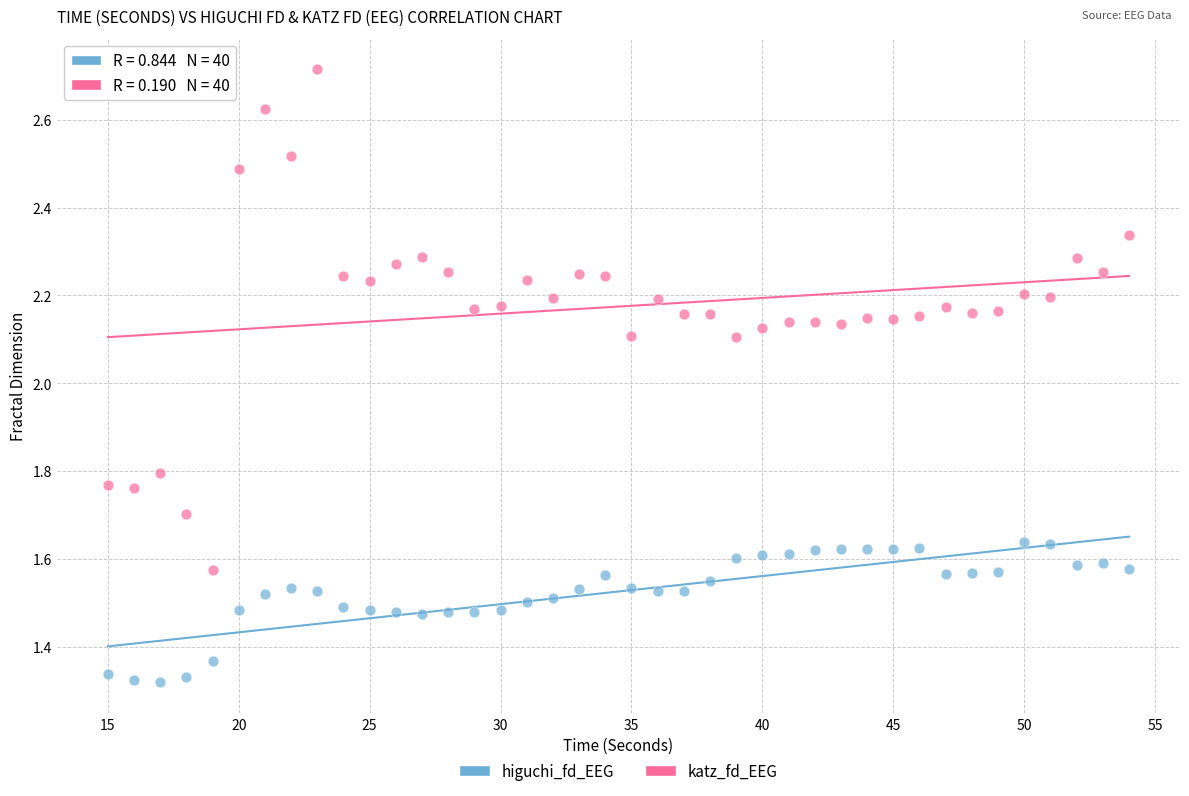

Which series has the widest spread of Y values?

katz_fd_EEG